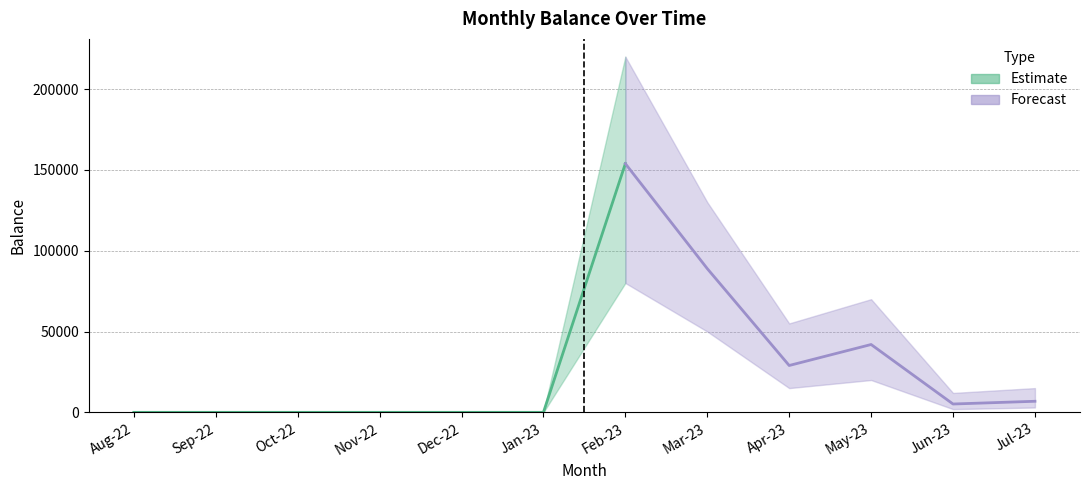

At which category does the data reach its first local peak?

2023-02